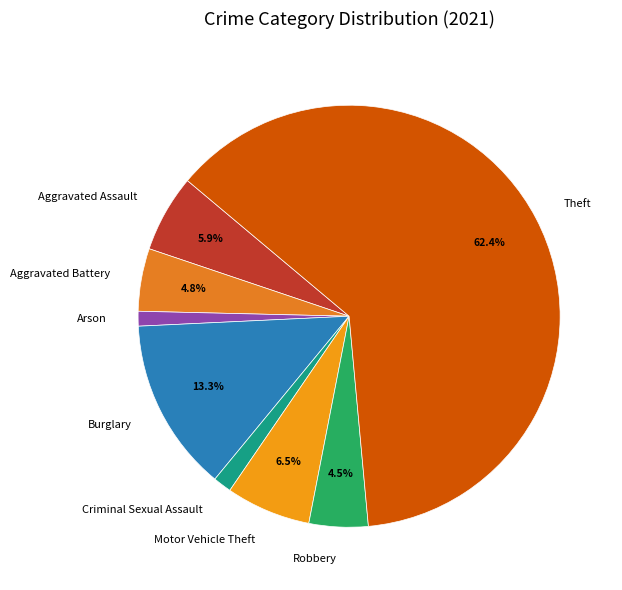

Which slice represents more than half of the pie?

Theft